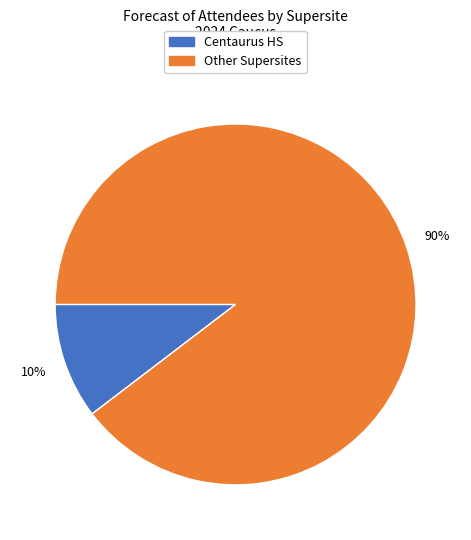

To the nearest percent, what is the average slice percentage?

50%